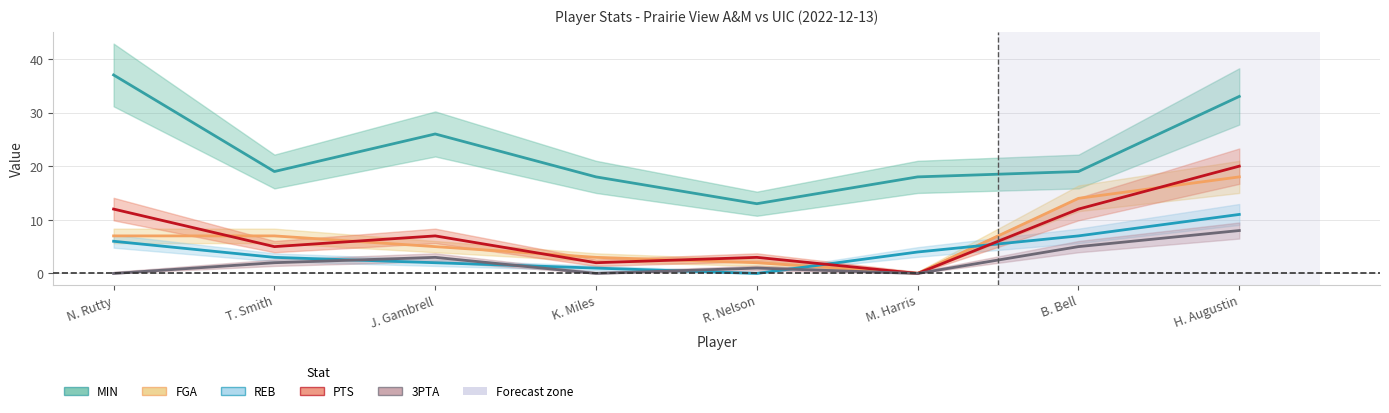

What is the maximum value for FGA?

18